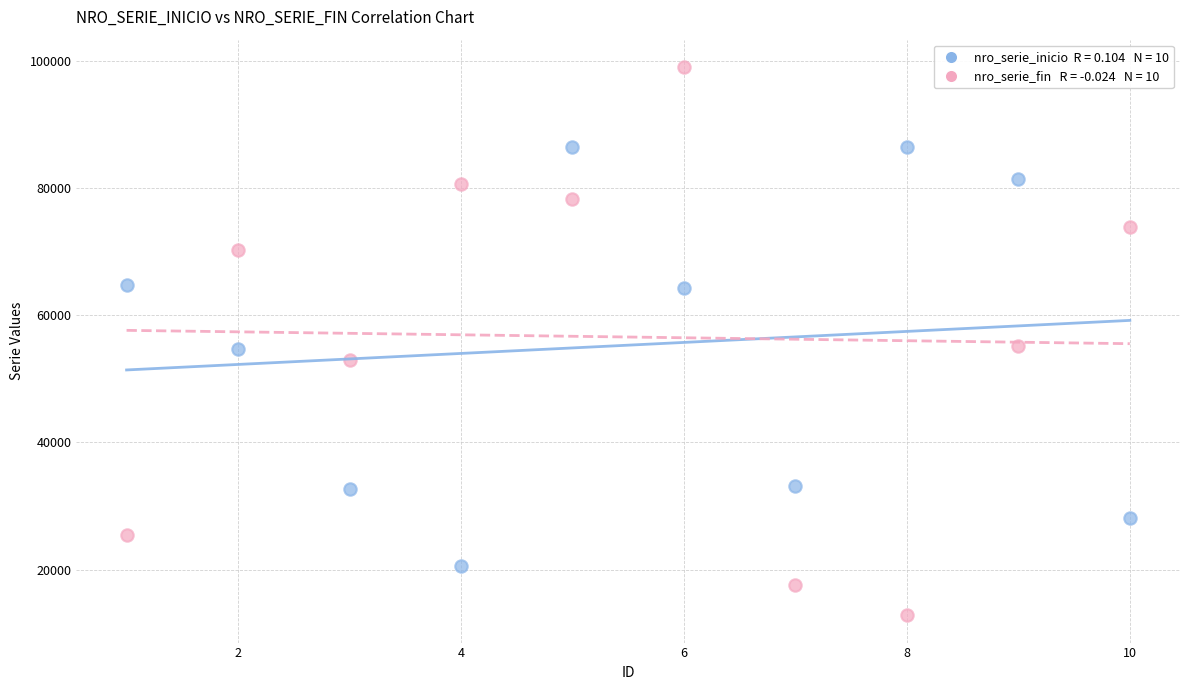

Across all data points, what is the range of Y values (max minus min)?

86178